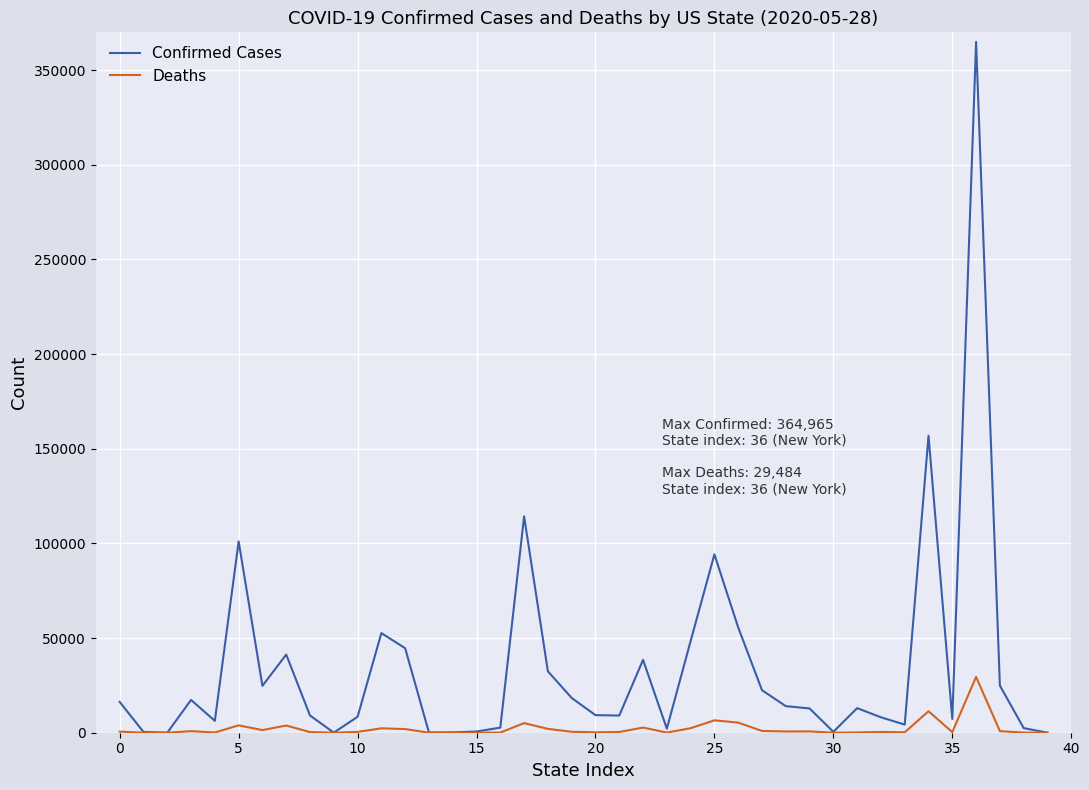

List the series in order of their overall mean, highest first.

Confirmed Cases, Deaths